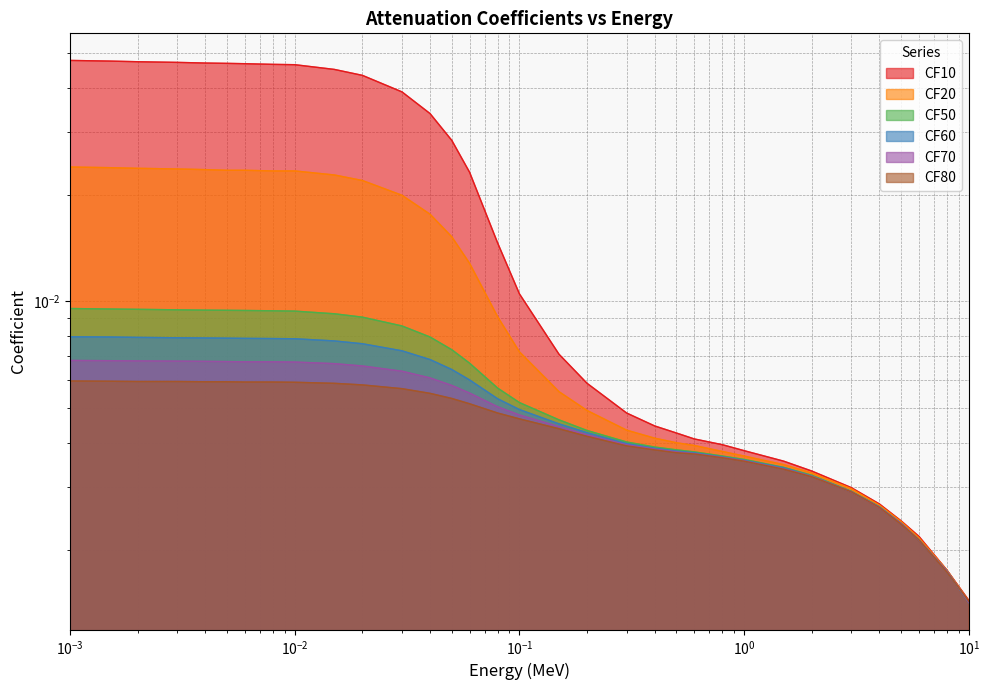

At 0.06, list the series in order from largest to smallest.

CF10, CF20, CF50, CF60, CF70, CF80